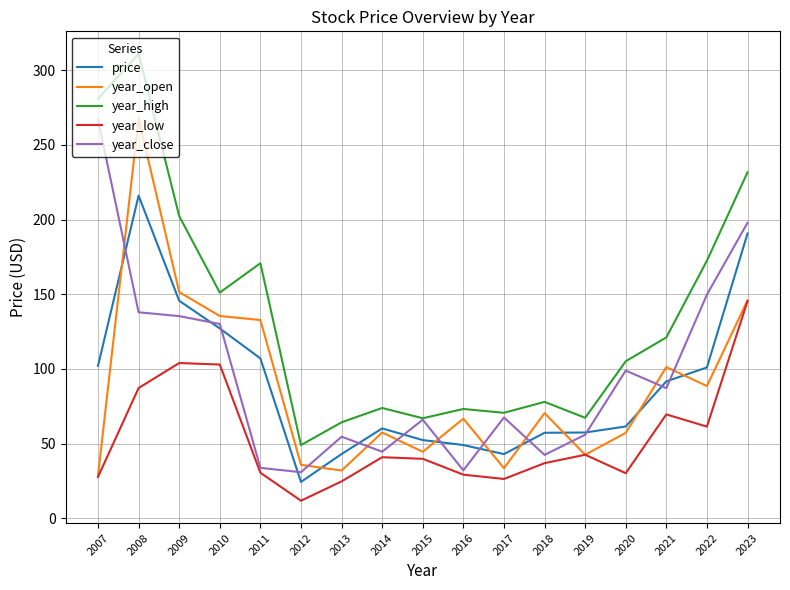

Between 2007 and 2014, which series saw the biggest shift?

year_close